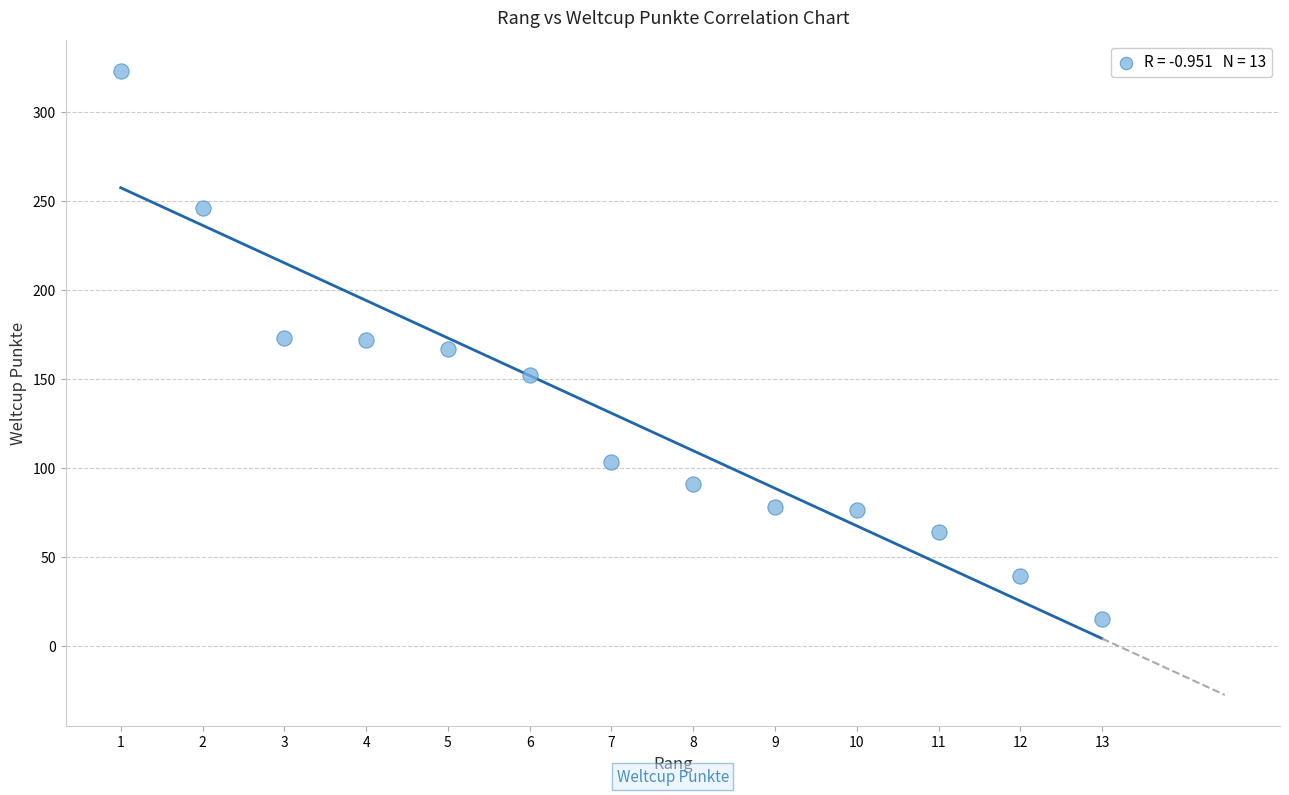

What is the range of Y values (max minus min)?

308